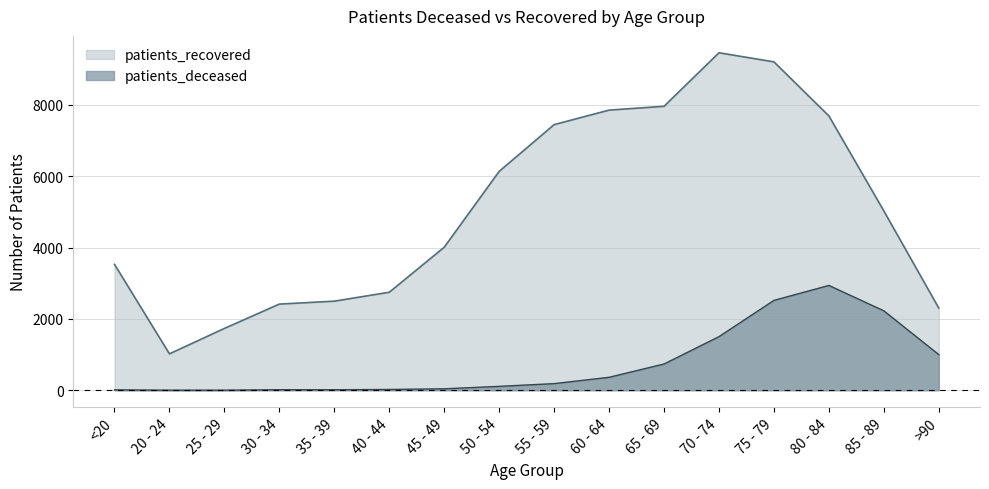

Reading left to right, what are all the values shown in this chart?

patients_deceased: <20=11	20 - 24=3	25 - 29=3	30 - 34=15	35 - 39=14	40 - 44=22	45 - 49=41	50 - 54=109	55 - 59=186	60 - 64=363	65 - 69=736	70 - 74=1503	75 - 79=2520	80 - 84=2939	85 - 89=2227	>90=999
patients_recovered: <20=3530	20 - 24=1021	25 - 29=1734	30 - 34=2416	35 - 39=2498	40 - 44=2748	45 - 49=4010	50 - 54=6137	55 - 59=7448	60 - 64=7855	65 - 69=7962	70 - 74=9463	75 - 79=9208	80 - 84=7692	85 - 89=5028	>90=2304